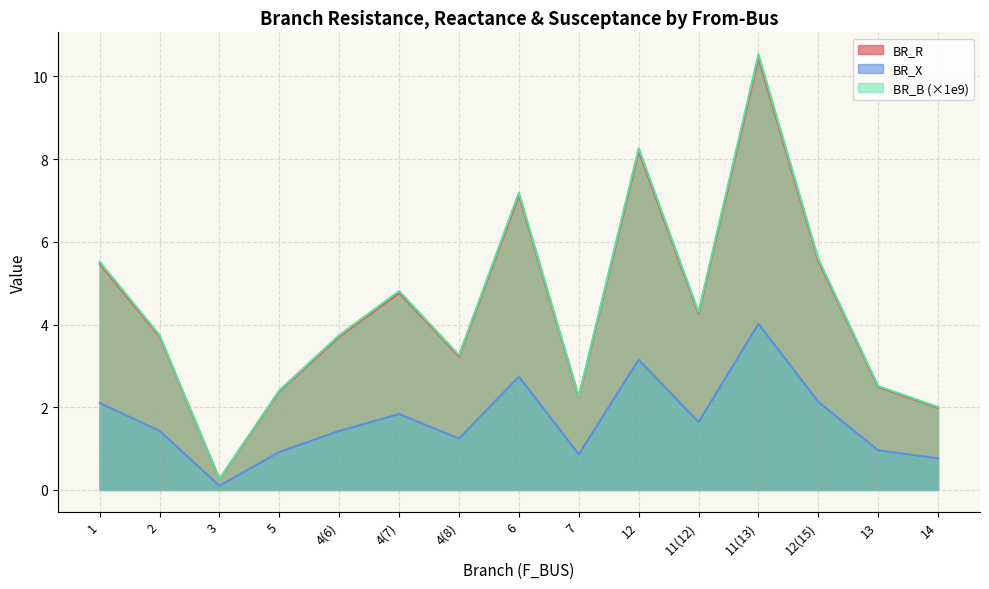

Does the chart display data point markers on the line(s)?

No